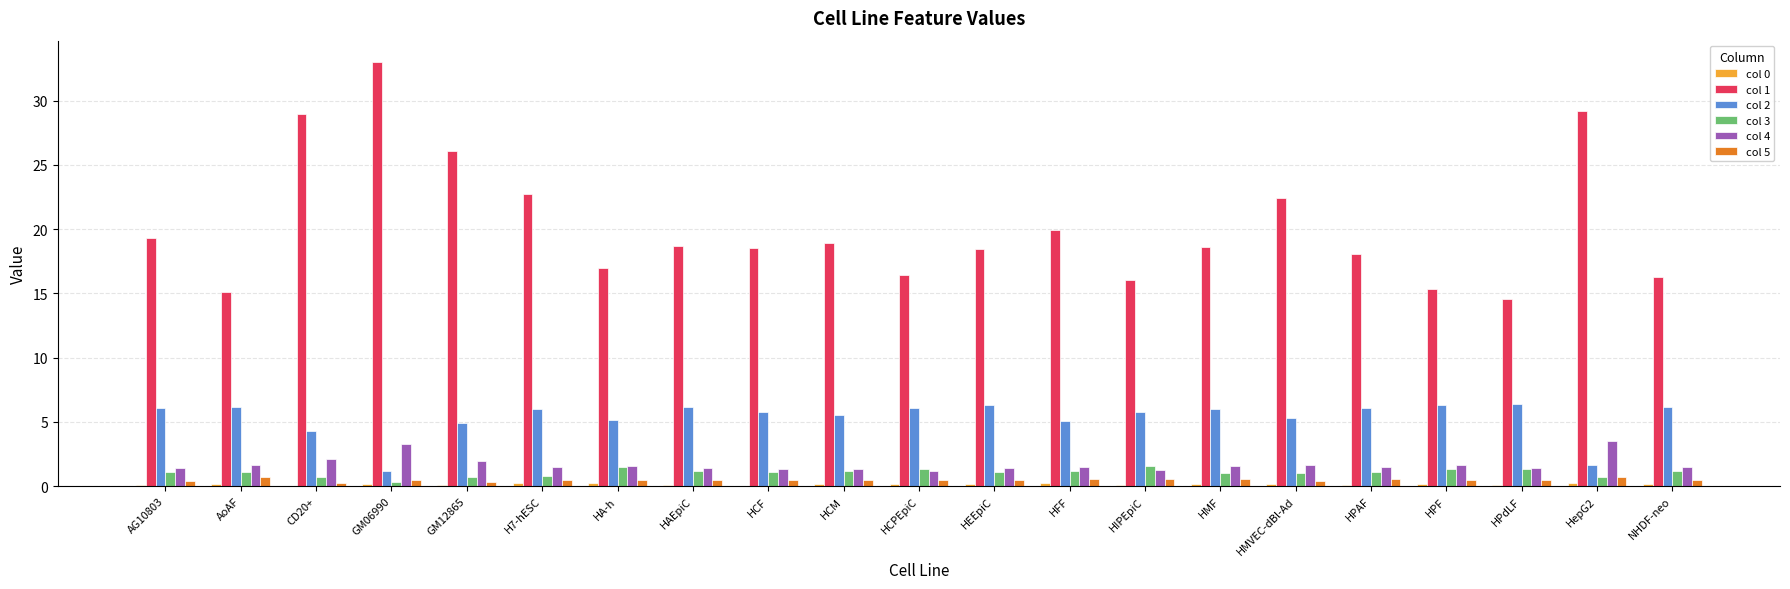

True or false: col 4 has a value of 1.4 at HCM.

True